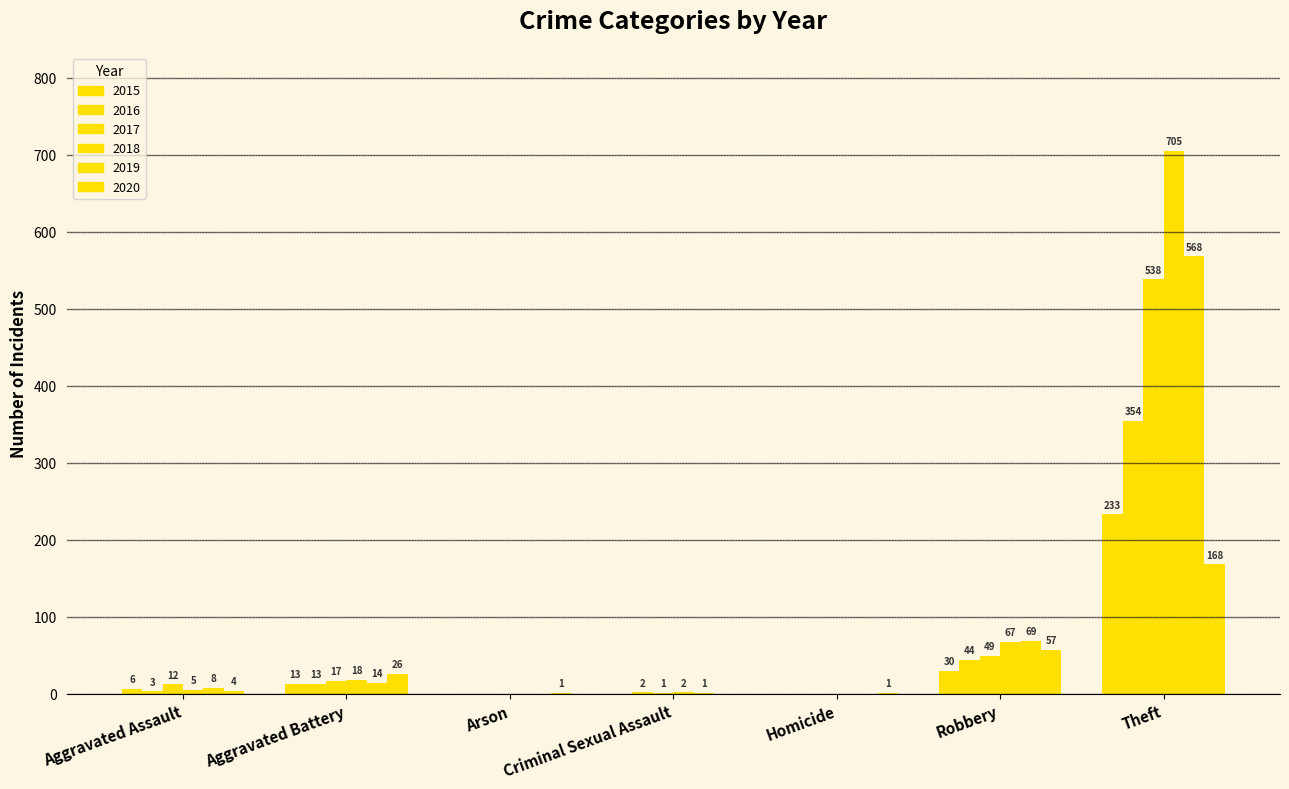

The 2016 series shows 1 at Aggravated Assault. True or false?

False